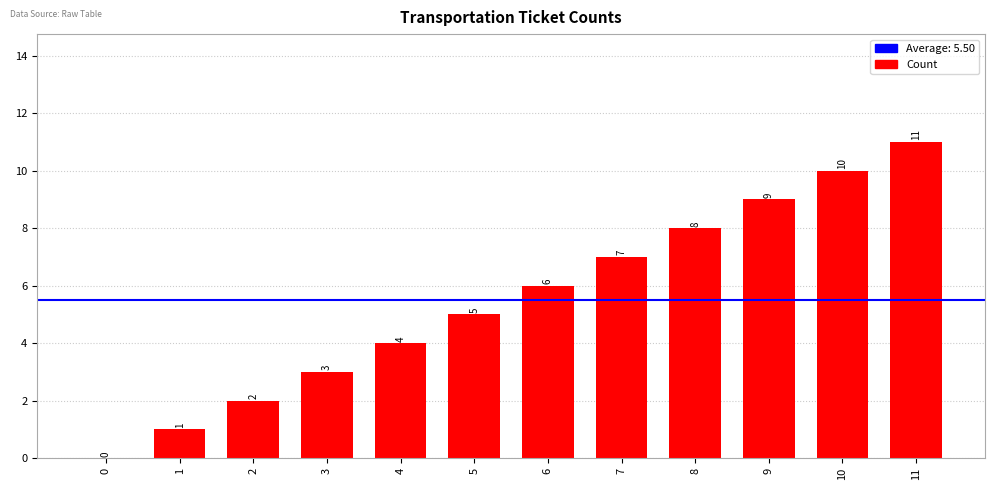

Is it true that the value at 0 is 4?

False